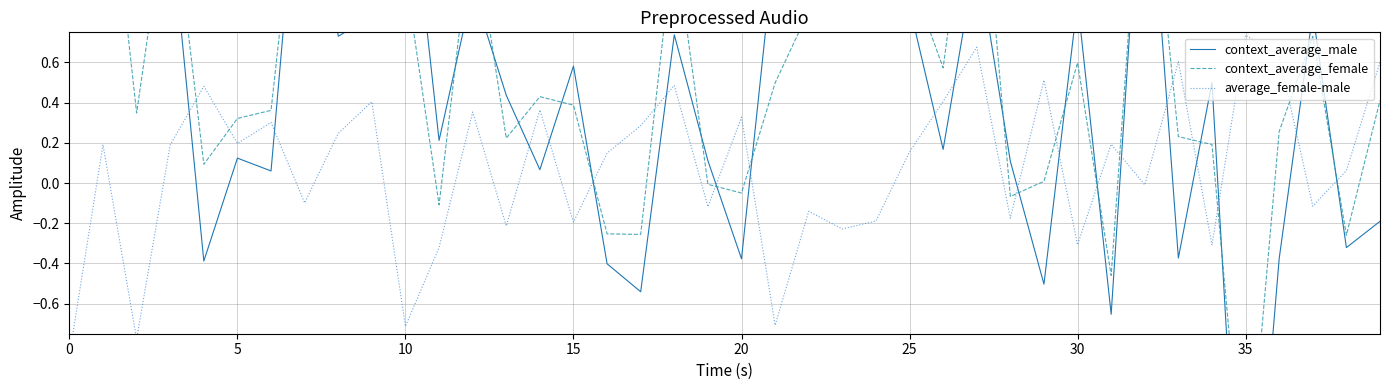

How many intersections are there between context_average_male and context_average_female?

25